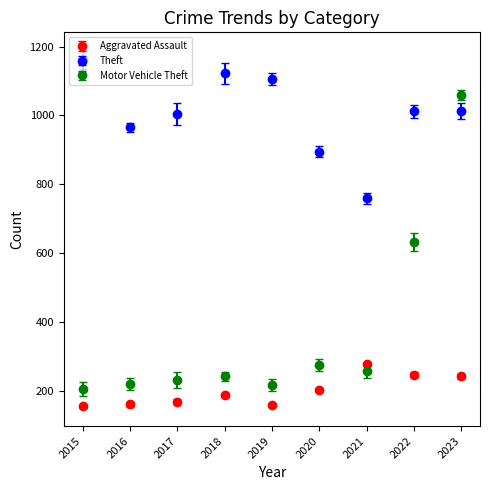

What is the spread (max minus min) of values at 2023?

816